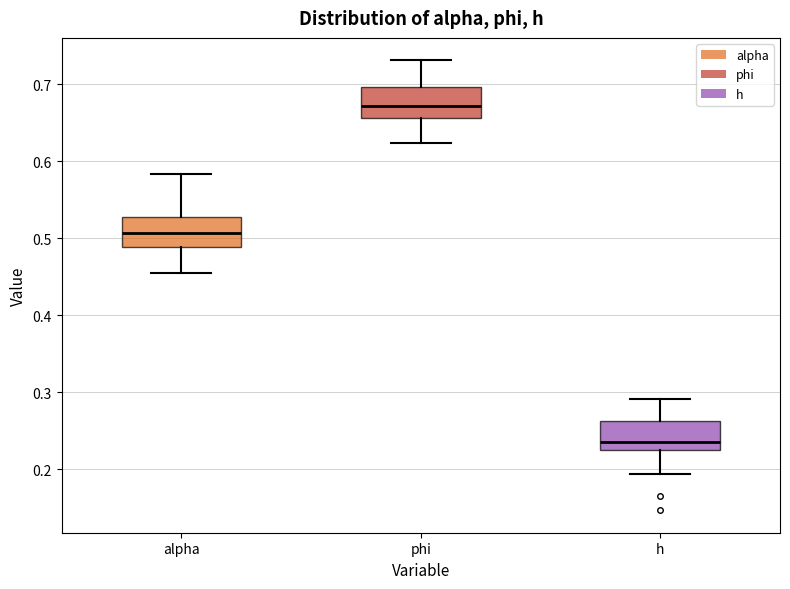

Reading left to right, read every box against the y-axis: the position of its median line, the range the box covers, and the ends of its whiskers. The values are not printed on the chart, so give them approximately, as read against the axis.

alpha: median 0.51, box 0.49 to 0.53, whiskers 0.46 to 0.58
phi: median 0.67, box 0.66 to 0.70, whiskers 0.62 to 0.73
h: median 0.24, box 0.22 to 0.26, whiskers 0.19 to 0.29